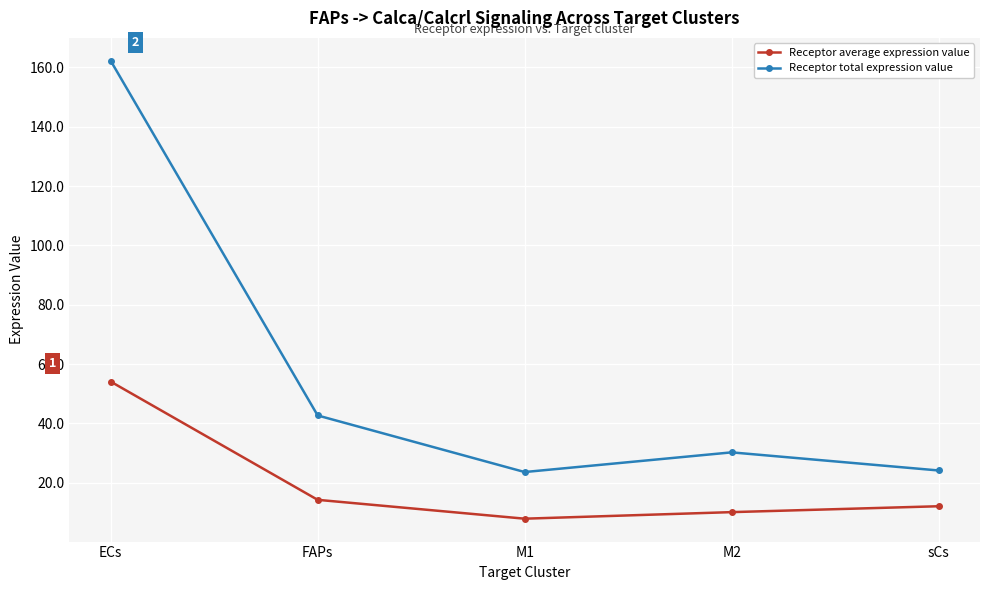

Is the value of Receptor average expression value at FAPs greater than the value of Receptor total expression value at M2?

No